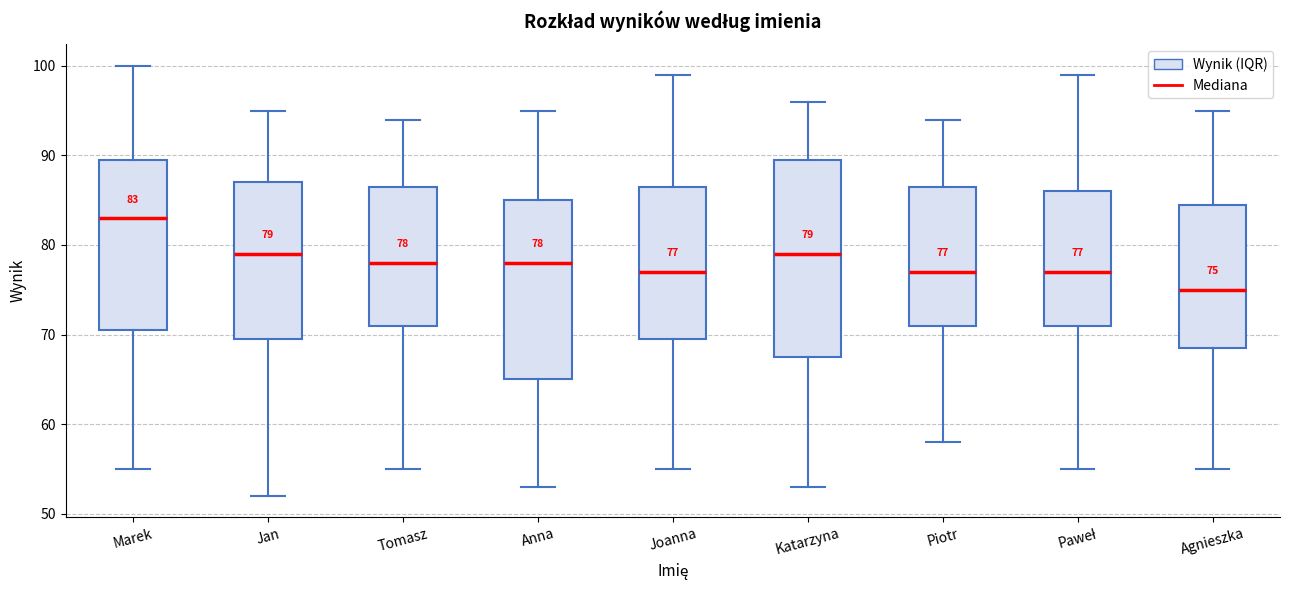

Which box is the tallest, from its lower edge to its upper edge?

Katarzyna